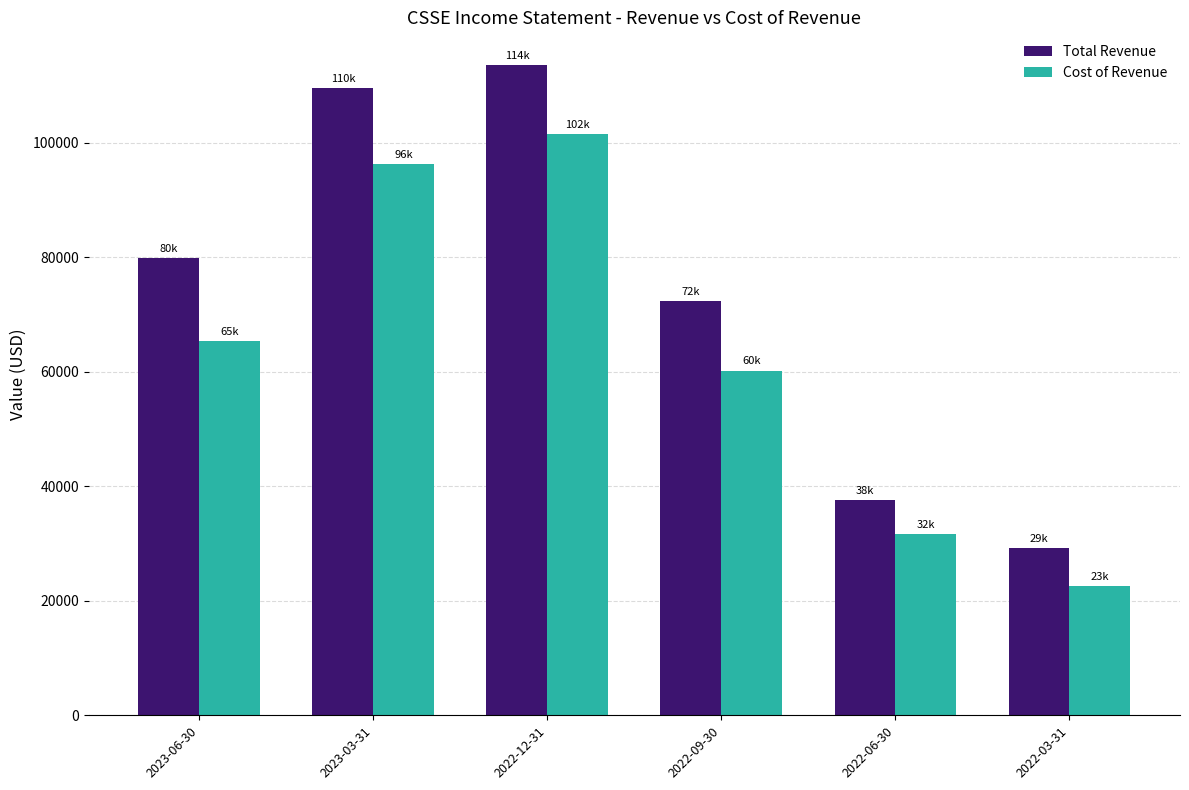

What is the value of the Cost of Revenue bar at the 1st from the left?

65300